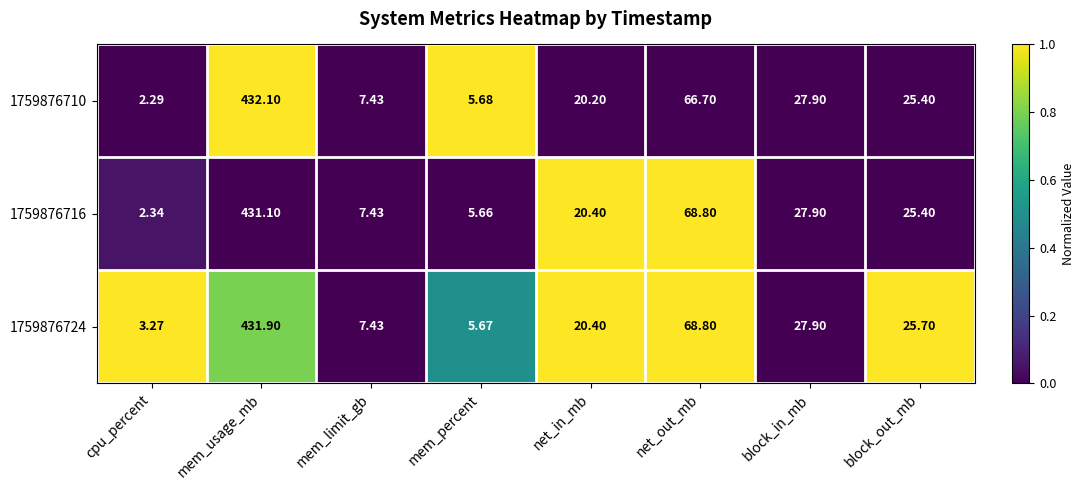

Which category has the highest value in the 1759876710 series?

mem_usage_mb